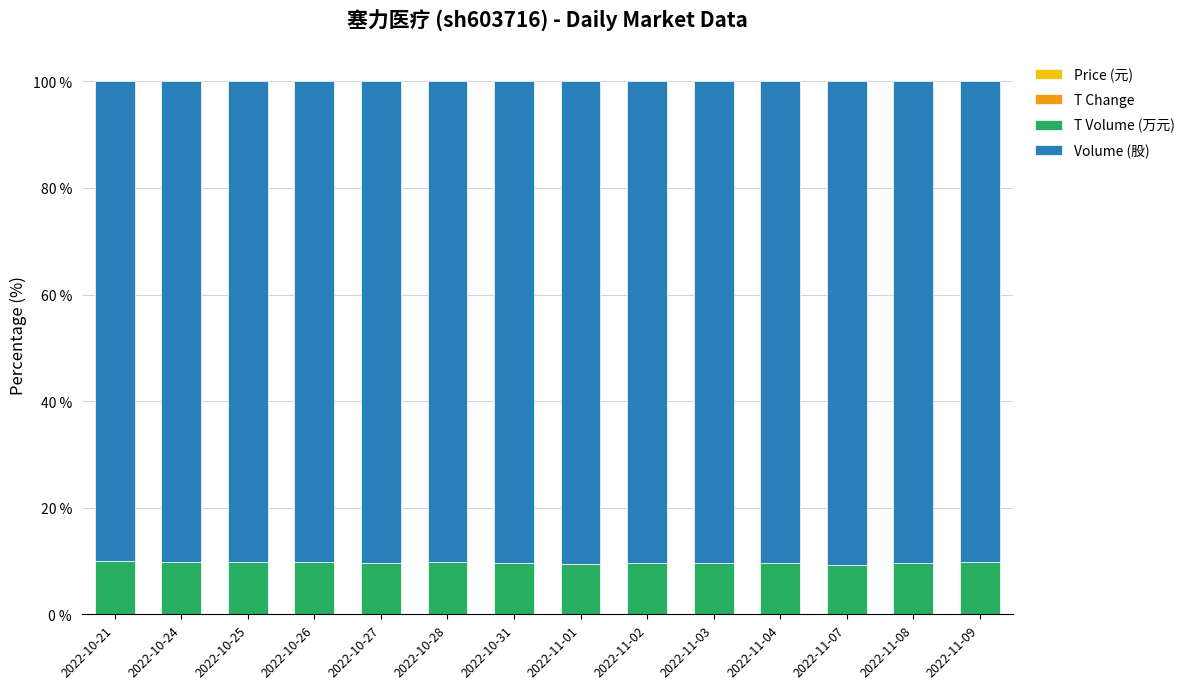

How many categories are shown in the chart?

14